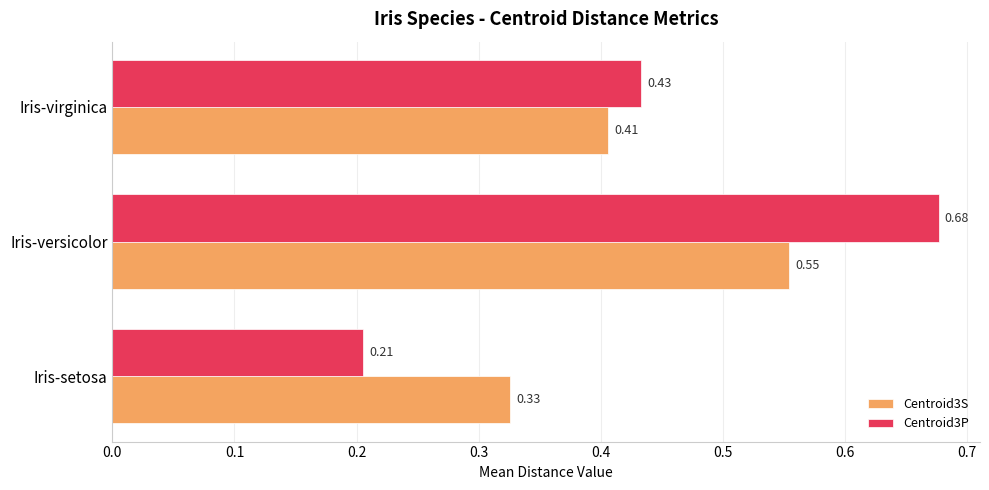

What is the sum of all Centroid3P values?

1.3